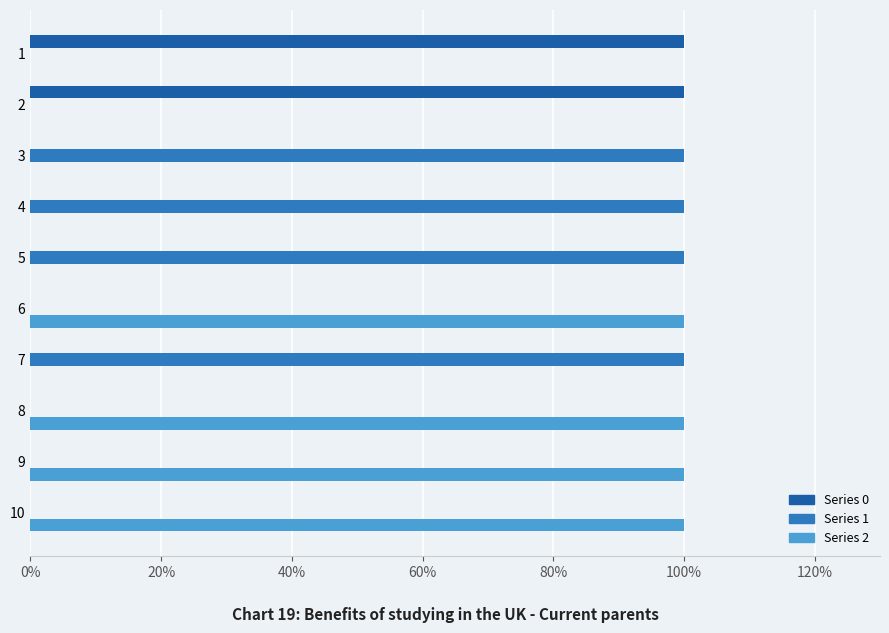

How many series are shown in this chart?

3